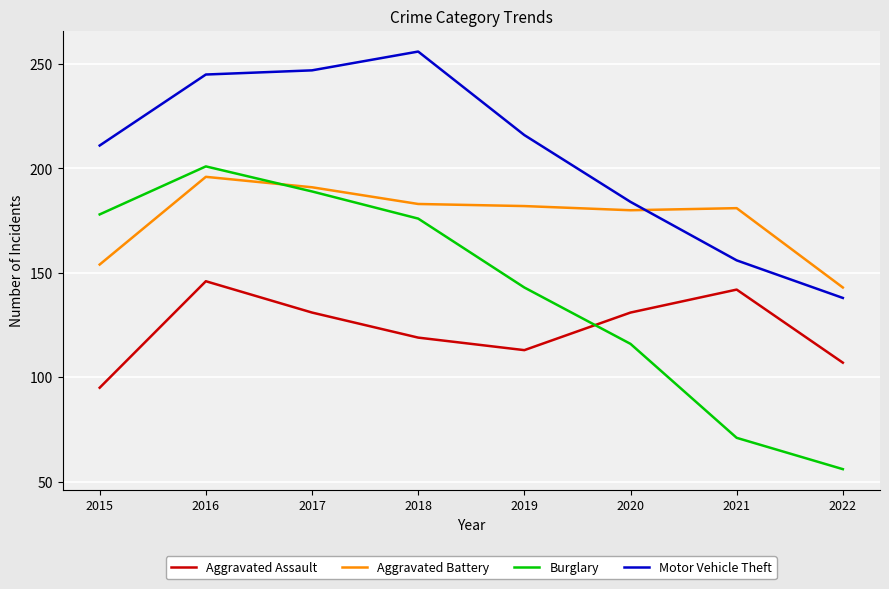

What is the minimum value for Motor Vehicle Theft?

138